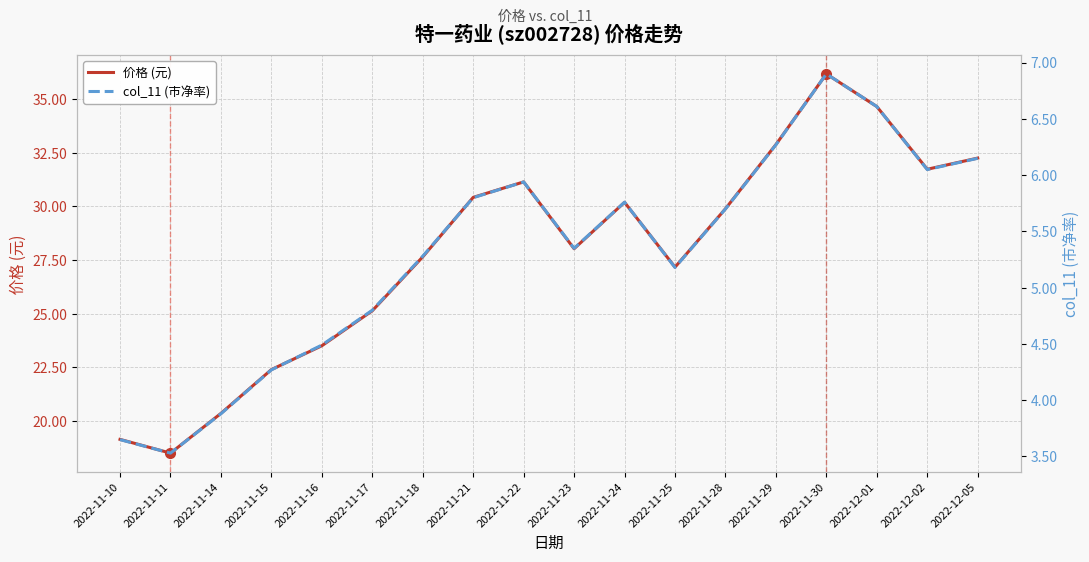

Which series has the largest total across all categories?

价格 (元)